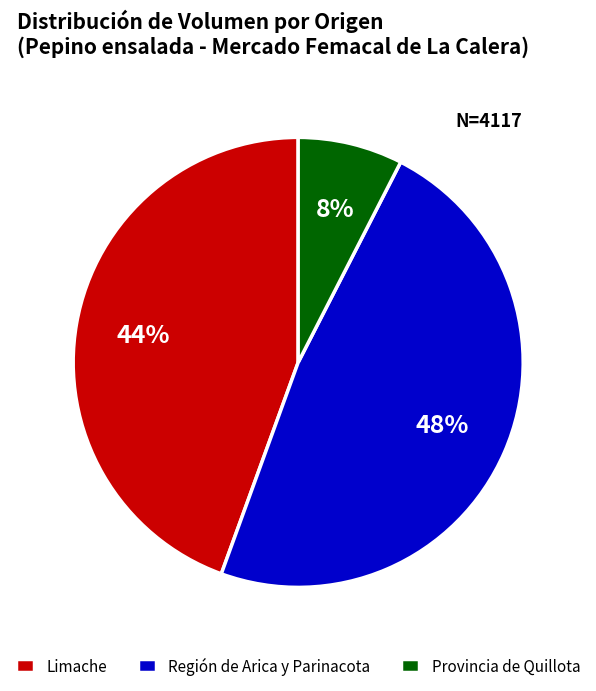

Which has a higher value, Limache or Provincia de Quillota?

Limache